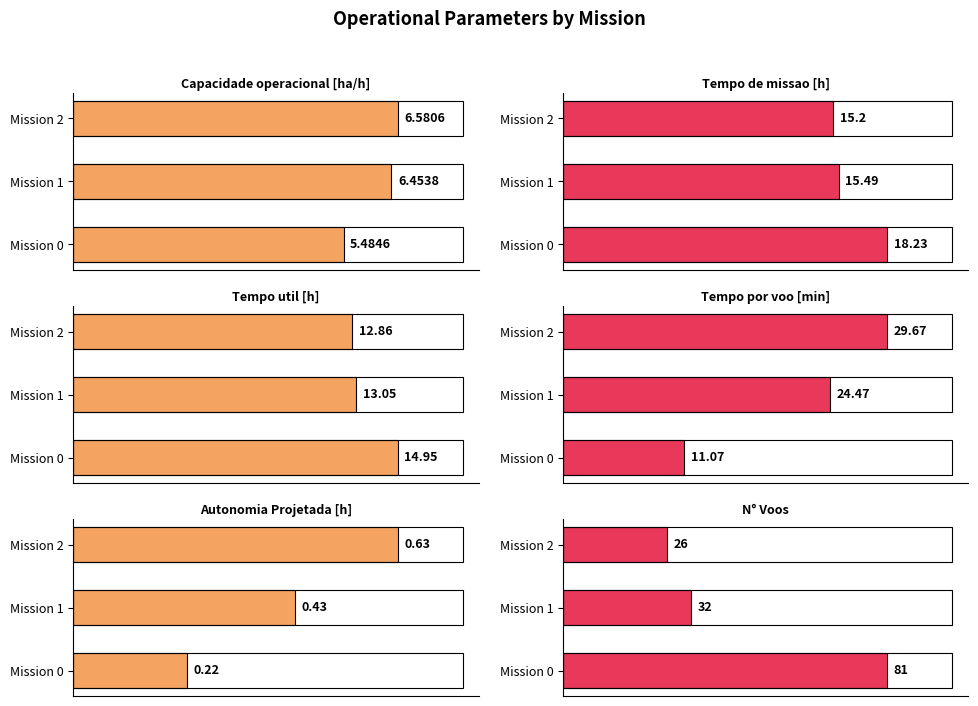

What is the sum of all Autonomia Projetada [h] values?

1.3